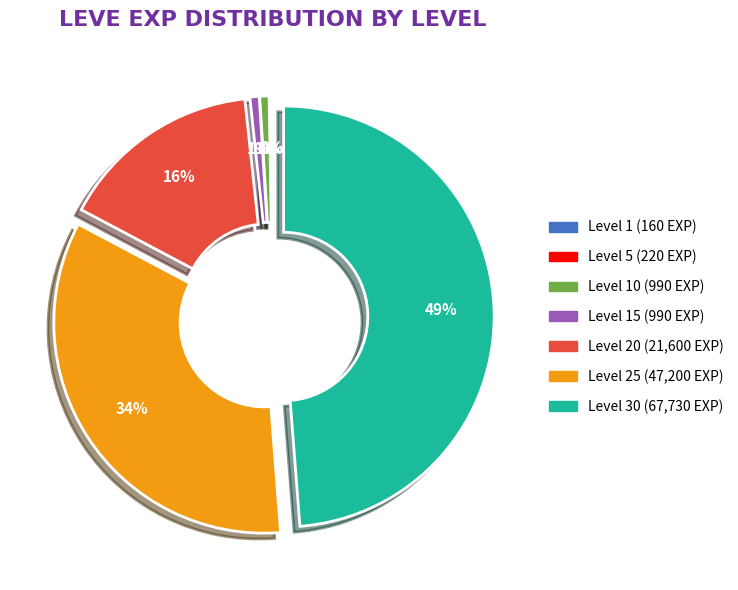

To the nearest percent, what is the difference between the largest and smallest slice percentages?

49%